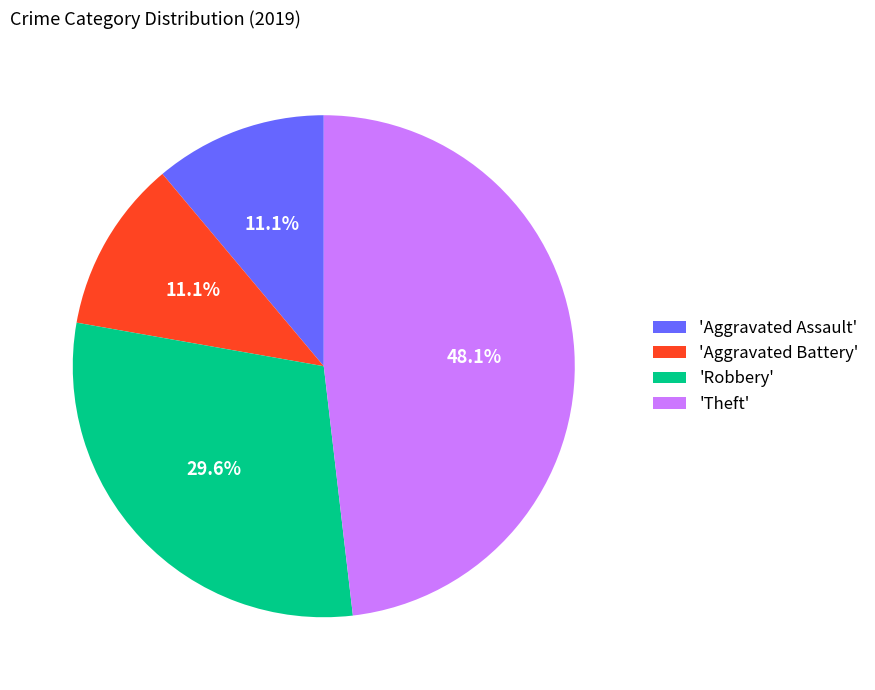

What is the largest slice in the pie chart?

'Theft'